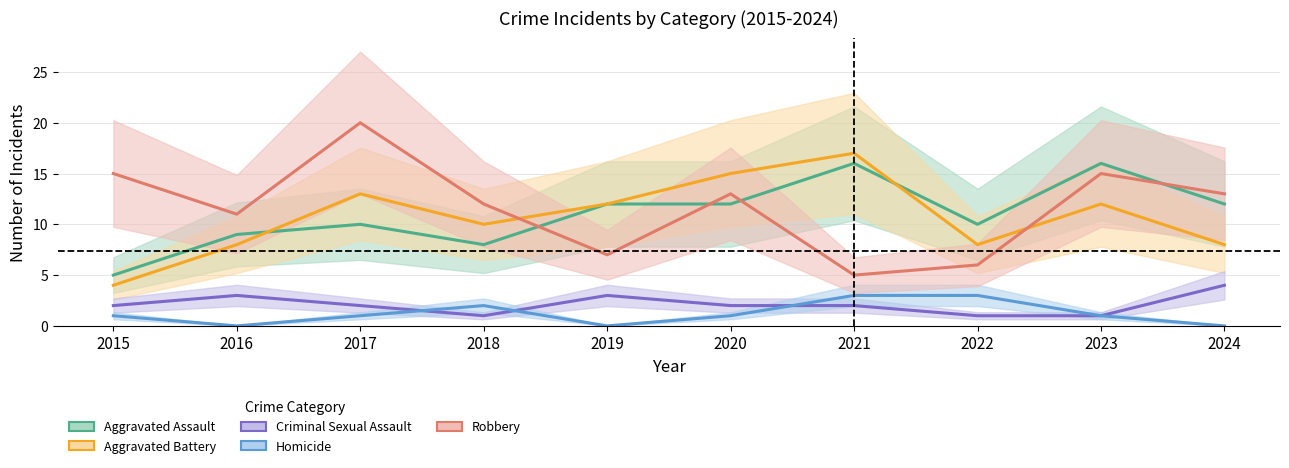

What is the value of the Aggravated Battery point at the 5th from the left?

12